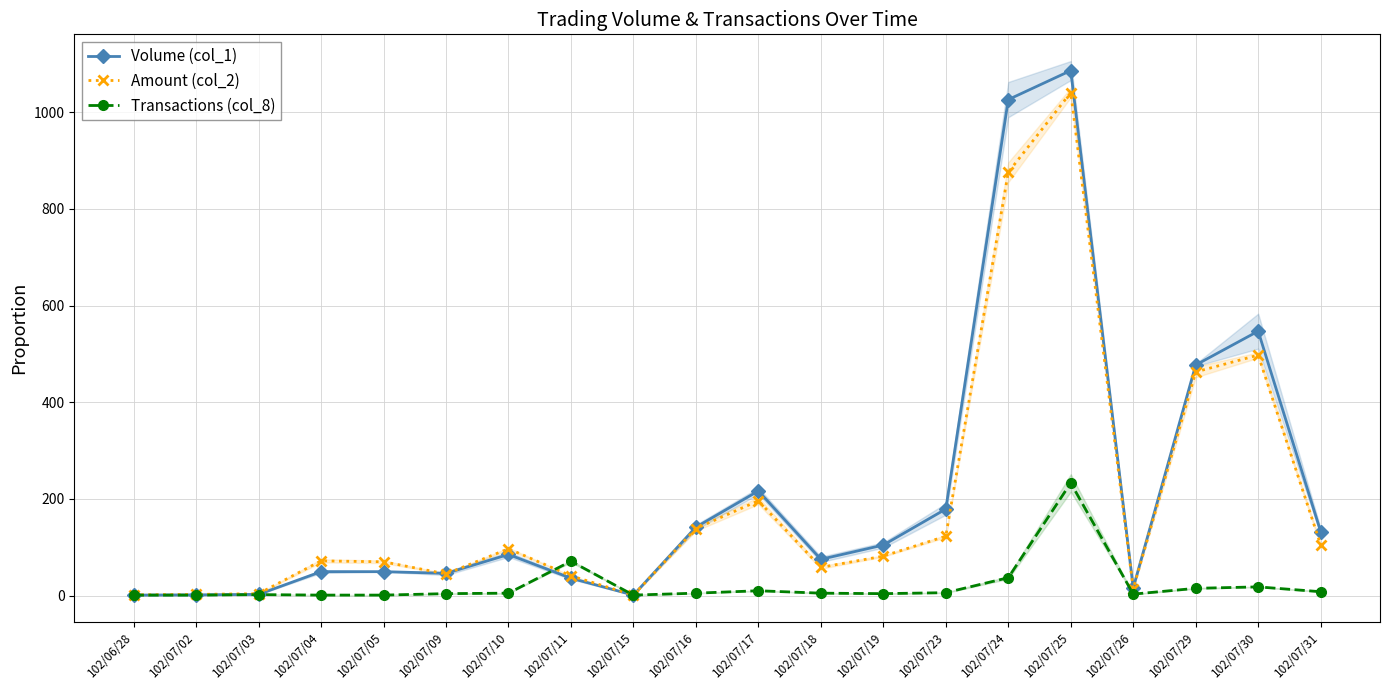

True or false: Amount (col_2) has more than 1 interior local peaks.

True